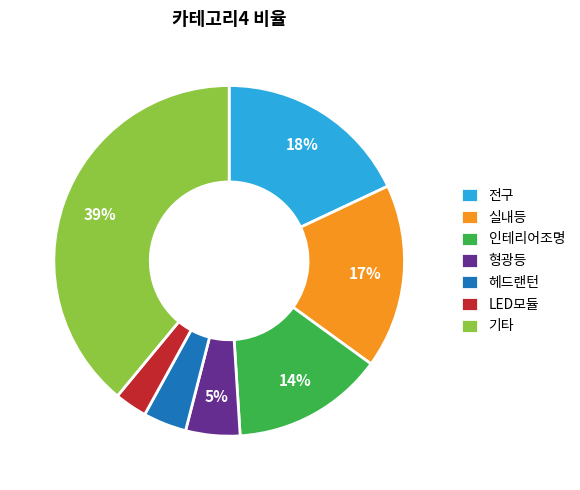

To the nearest percent, what portion does LED모듈 represent?

3%